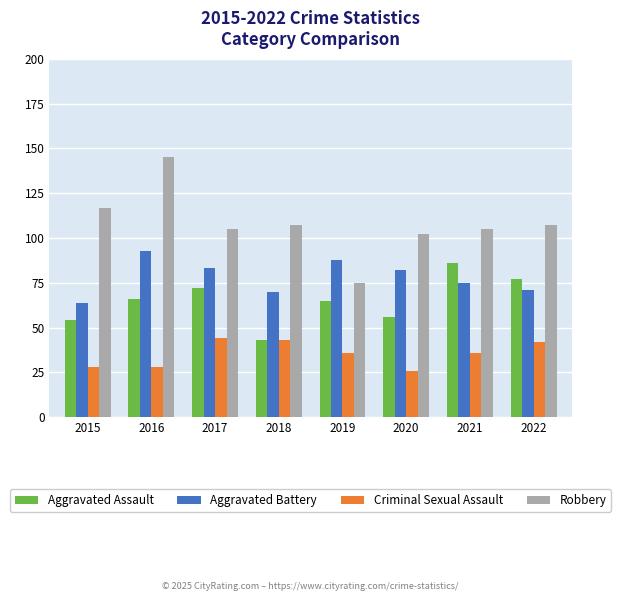

What is the value of the Aggravated Battery bar at the 3rd from the left?

83